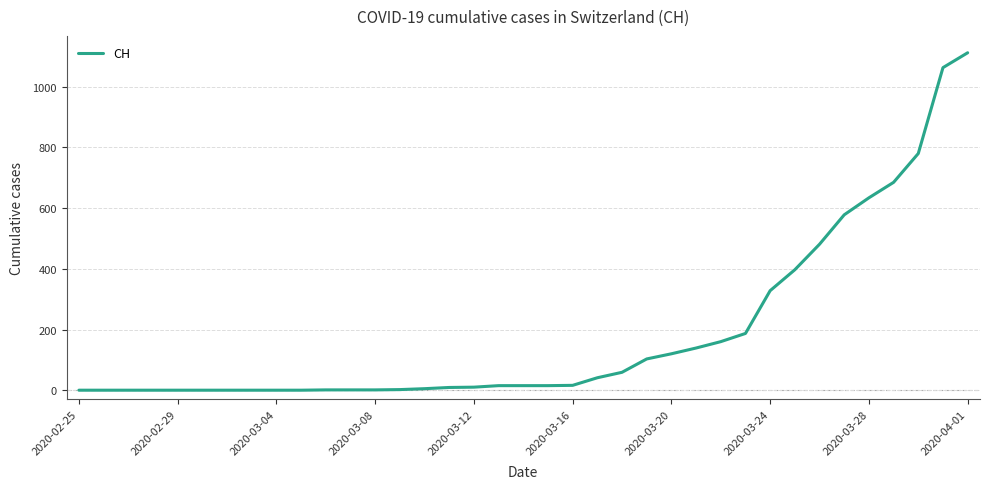

What is the greatest value displayed?

1112